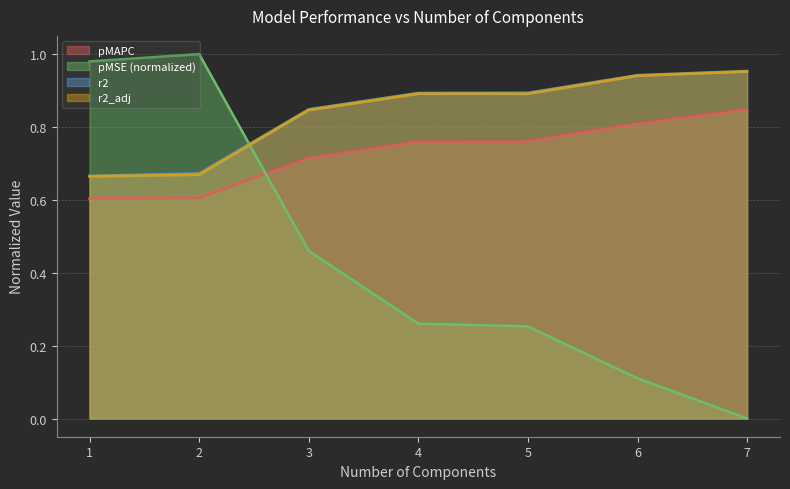

At 3.0, list the series in order from smallest to largest.

pMSE, pMAPC, r2_adj, r2